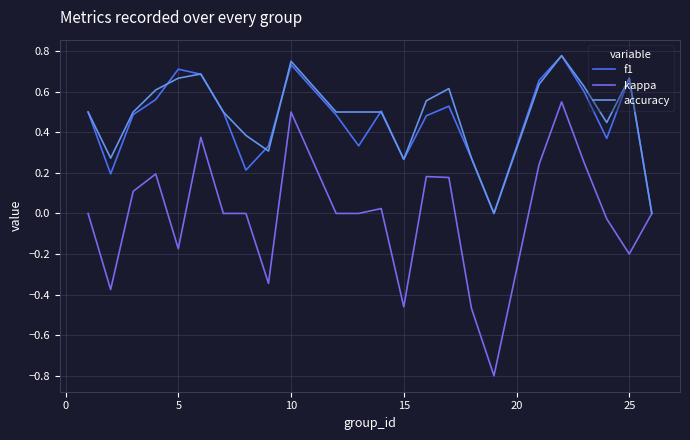

Which series has the widest spread of values?

kappa